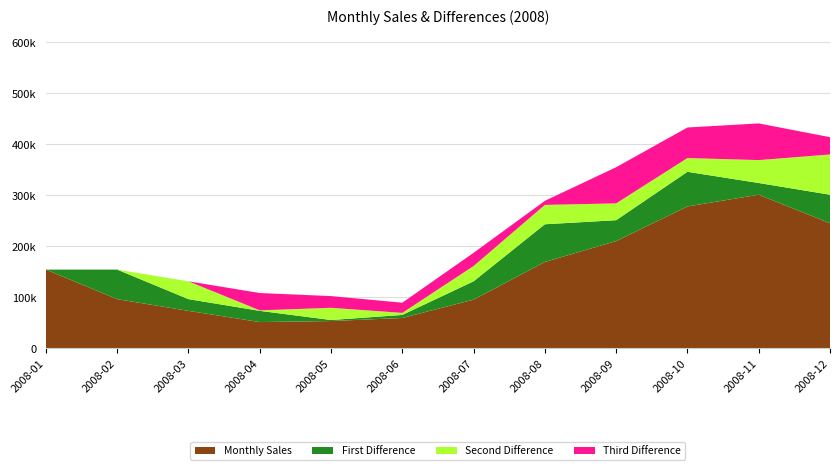

Reading right to left, transcribe all the data shown in this chart.

Monthly Sales: 2008-12=245000	2008-11=301000	2008-10=278000	2008-09=210000	2008-08=169000	2008-07=95000	2008-06=59000	2008-05=53000	2008-04=51000	2008-03=73000	2008-02=96000	2008-01=154000
First Difference: 2008-12=56000	2008-11=23000	2008-10=68000	2008-09=41000	2008-08=74000	2008-07=36000	2008-06=6000	2008-05=2000	2008-04=22000	2008-03=23000	2008-02=58000	2008-01=0
Second Difference: 2008-12=79000	2008-11=45000	2008-10=27000	2008-09=33000	2008-08=38000	2008-07=30000	2008-06=4000	2008-05=24000	2008-04=1000	2008-03=35000	2008-02=0	2008-01=0
Third Difference: 2008-12=34000	2008-11=72000	2008-10=60000	2008-09=71000	2008-08=8000	2008-07=26000	2008-06=20000	2008-05=23000	2008-04=34000	2008-03=0	2008-02=0	2008-01=0